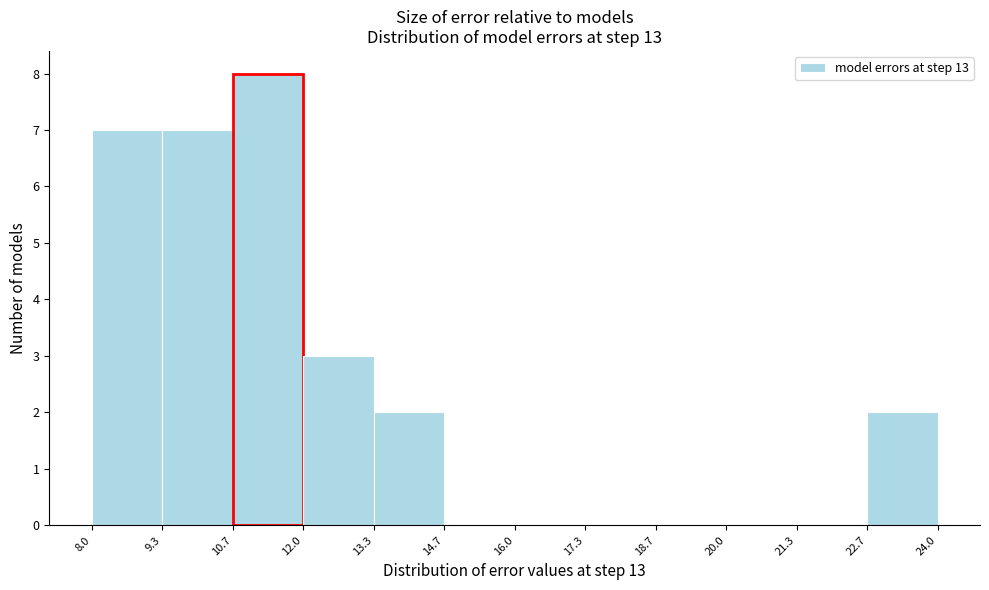

Reading left to right, transcribe this chart: for each bar, give the range it covers on the x-axis and its height. The values are not printed on the chart, so give them approximately, as read against the axis.

8.0 to 9.3: 7
9.3 to 10.7: 7
10.7 to 12.0: 8
12.0 to 13.3: 3
13.3 to 14.7: 2
14.7 to 16.0: 0
16.0 to 17.3: 0
17.3 to 18.7: 0
18.7 to 20.0: 0
20.0 to 21.3: 0
21.3 to 22.7: 0
22.7 to 24.0: 2